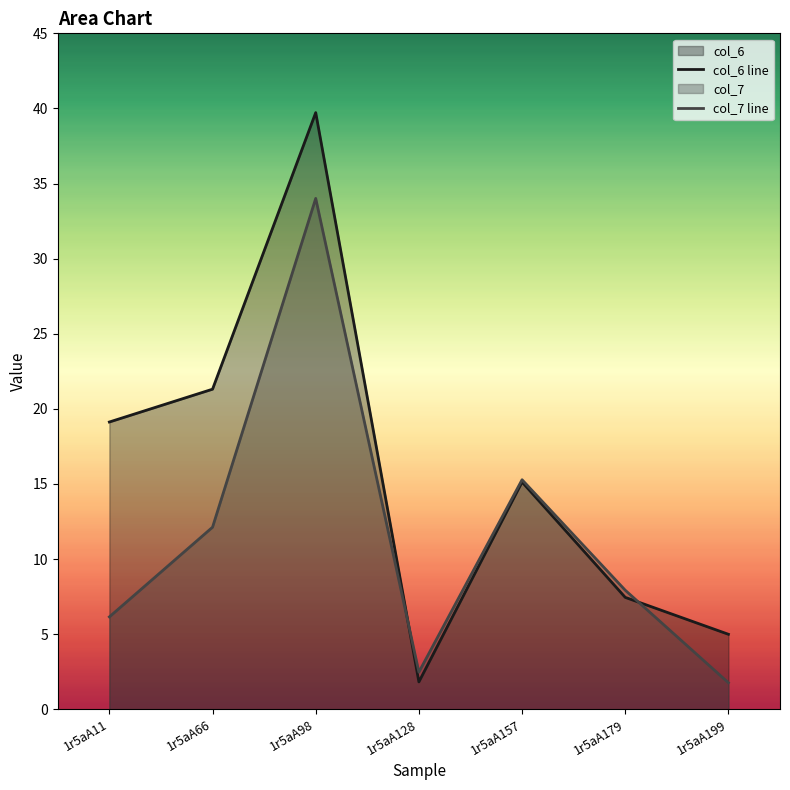

What is the lowest value of the col_7 series?

1.8